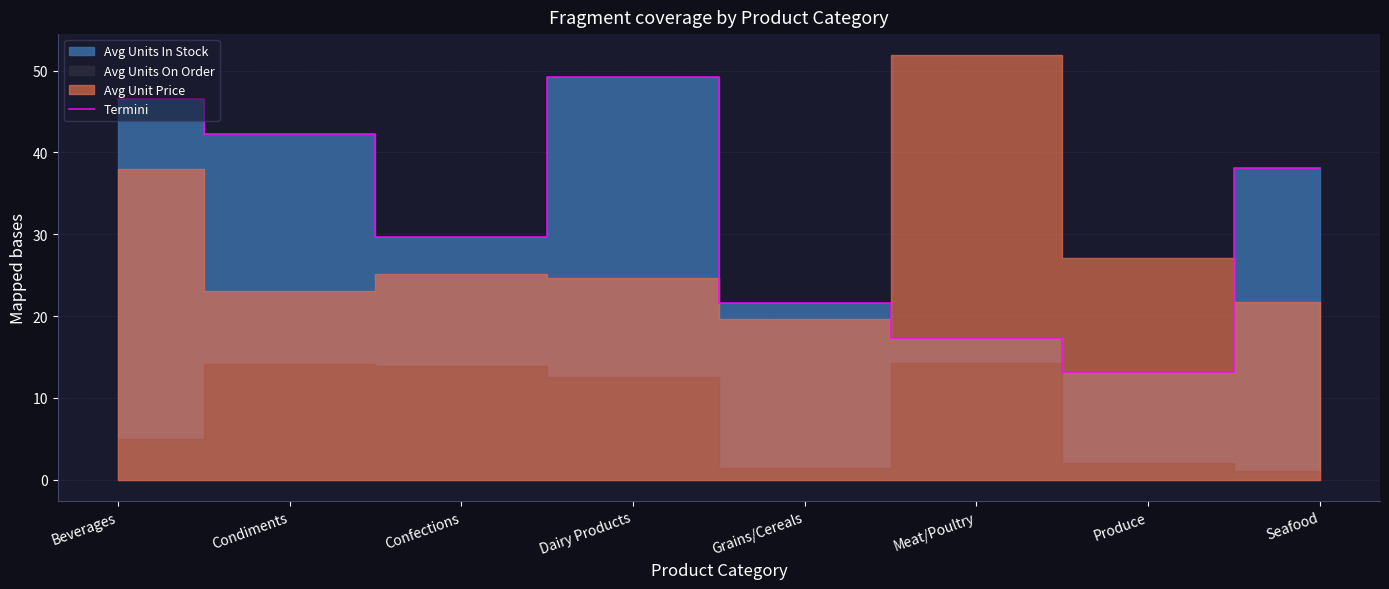

How many interior local valleys (lower than both neighbors) does the data have?

2